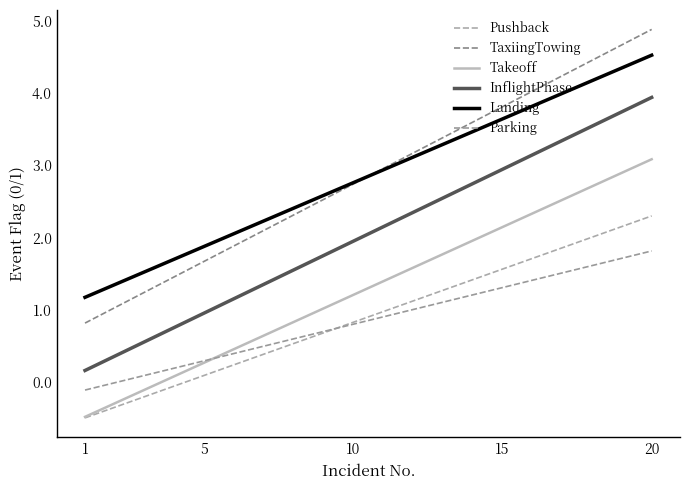

Count the number of categories in the chart.

20